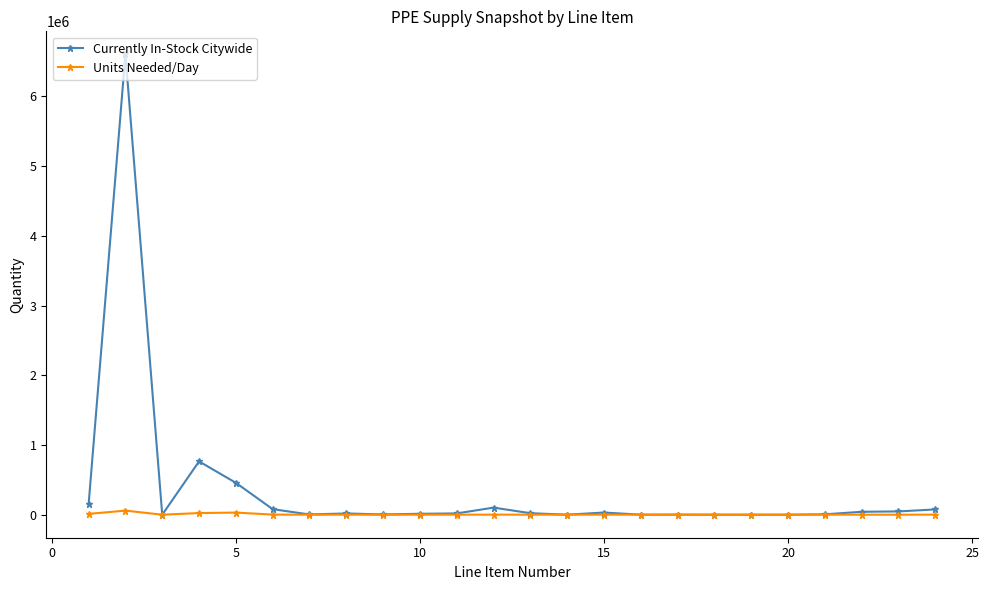

What is the difference between the maximum and minimum values in the Currently In-Stock Citywide series?

6603669.0